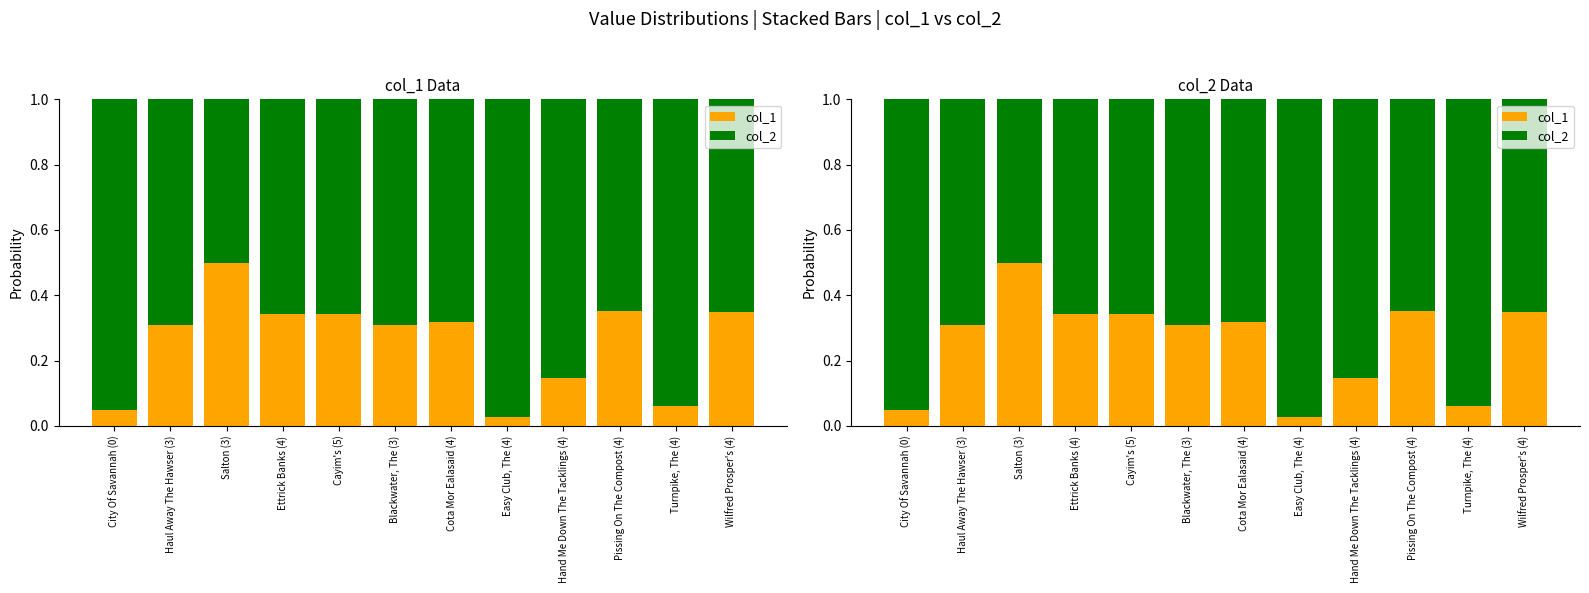

Which category has the lowest value in the col_1 series?

Easy Club, The (4)